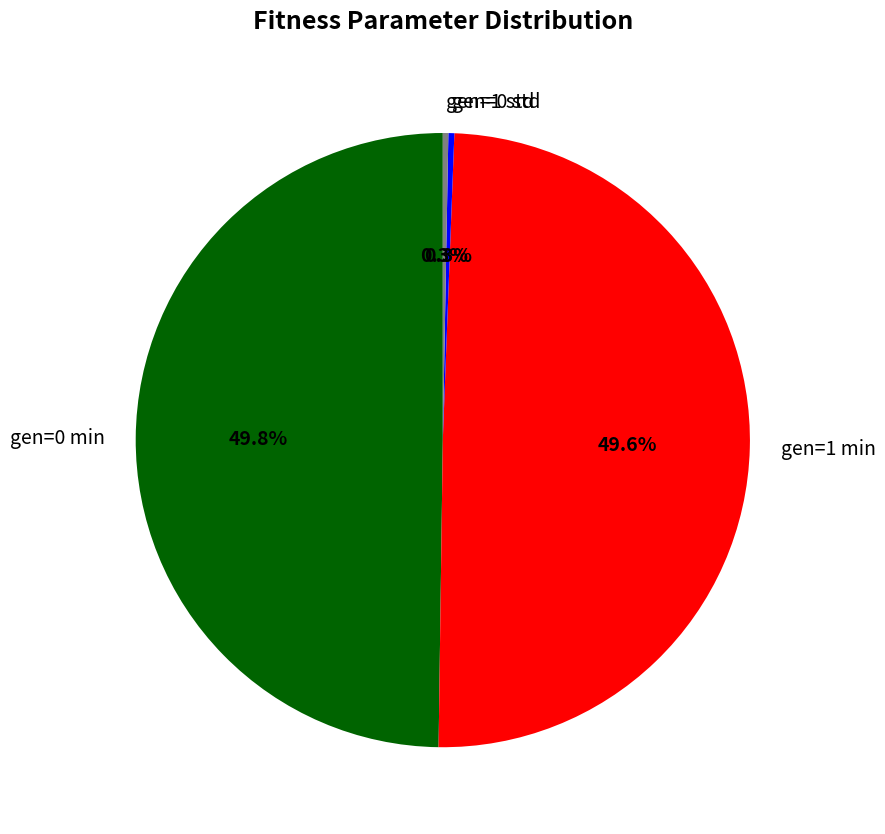

Is it true that gen=1 std is 14% of the pie?

False